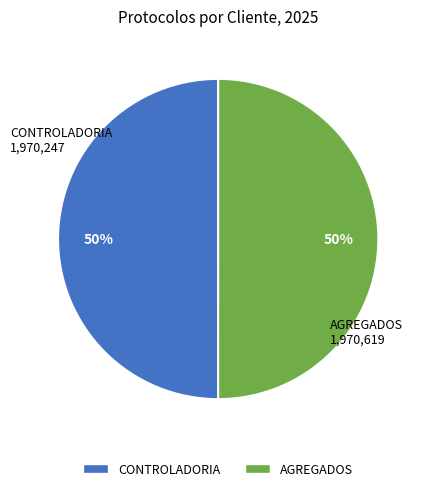

True or false: AGREGADOS accounts for 50% of the total.

True